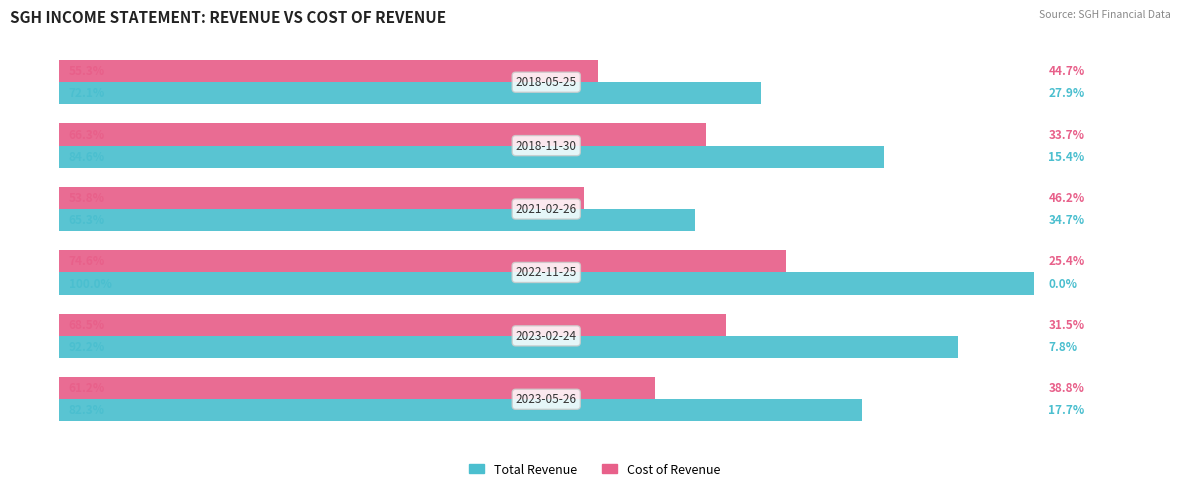

Which series has the largest total across all categories?

Total Revenue